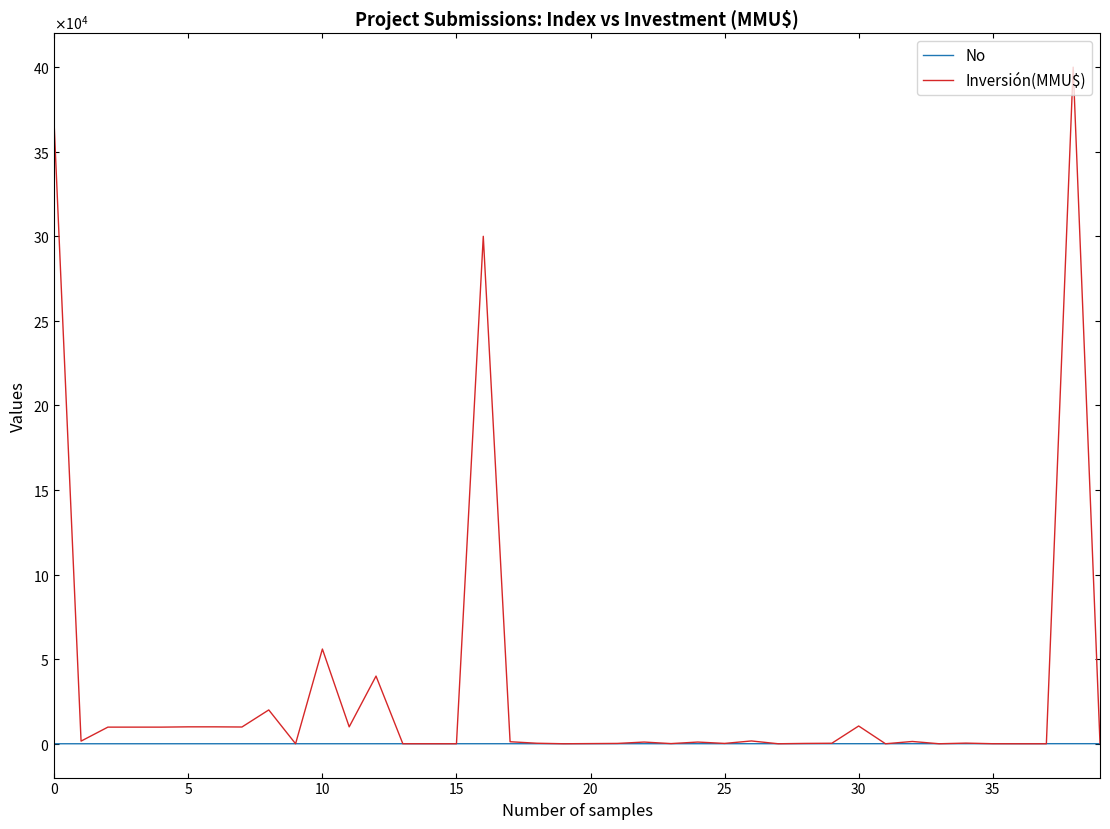

What is the label of the 14th point from the right?

26